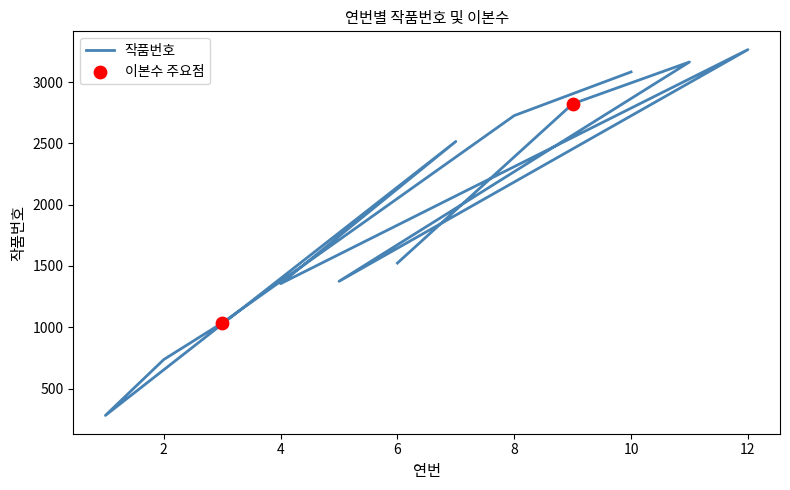

What is the change in value from 6 to 3?

-488